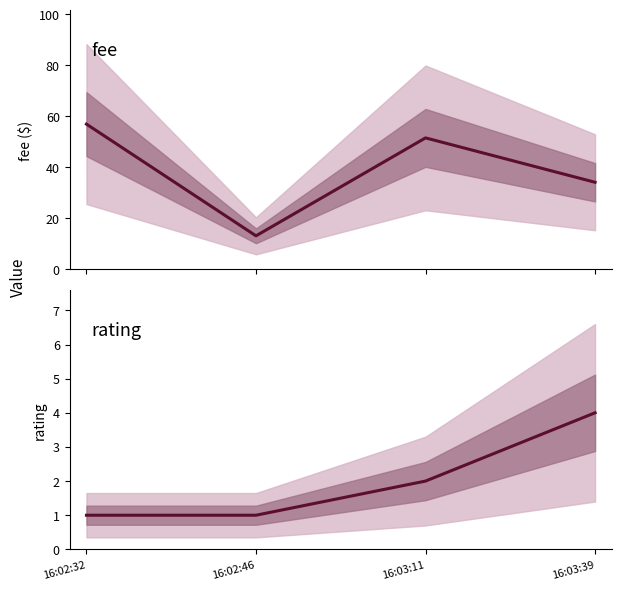

At which label is fee closest to 35?

16:03:39